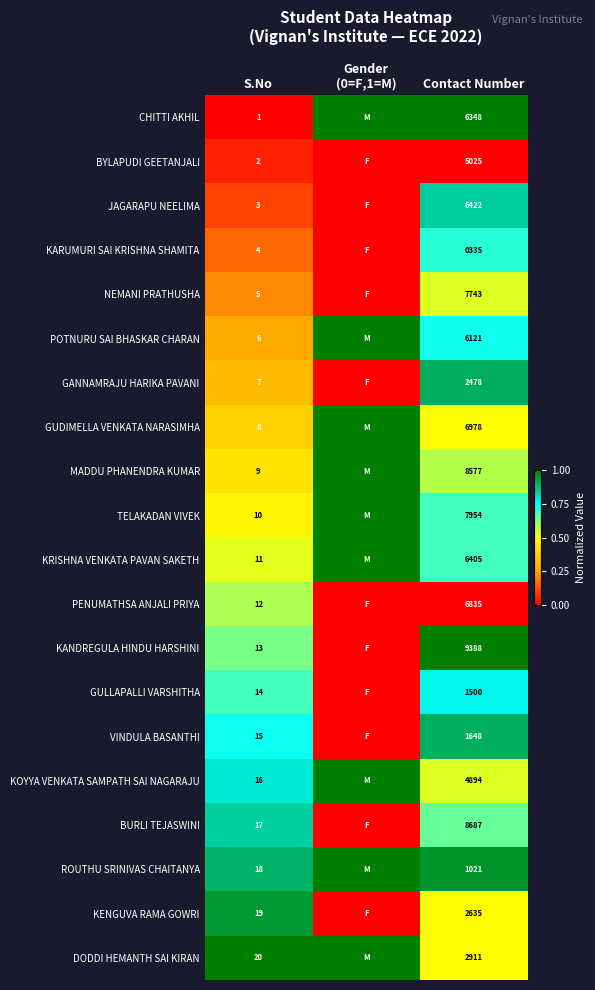

What is the total value across all series at S.No?

210